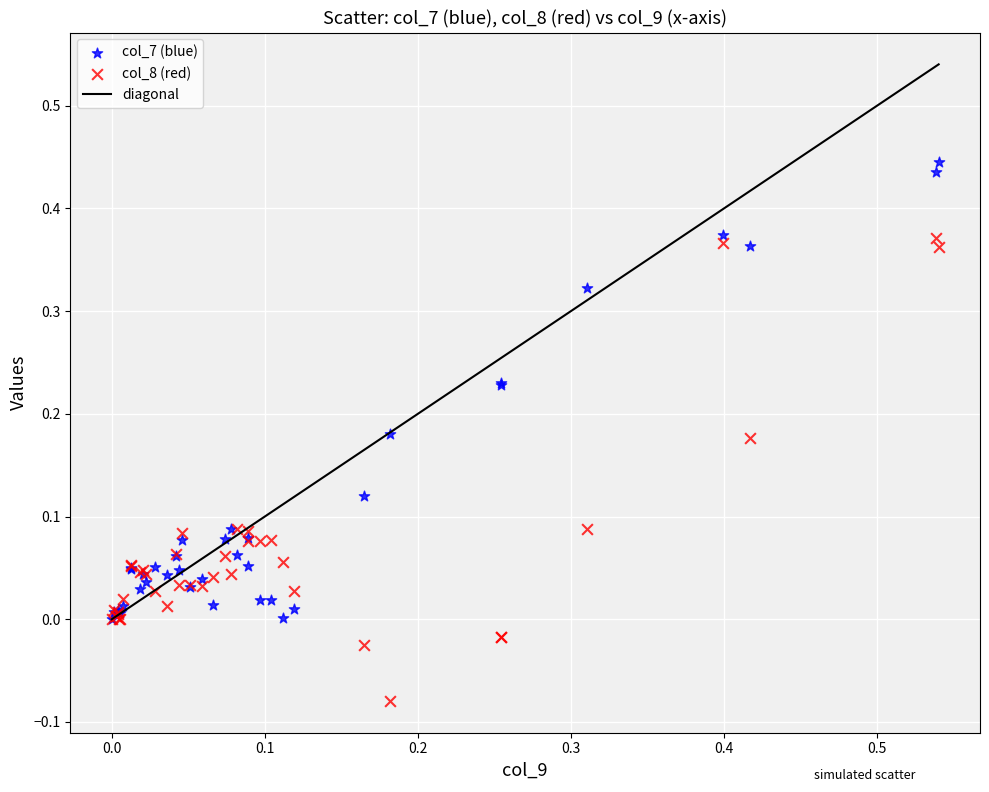

Which series contains the lowest Y value?

col_8 (red)